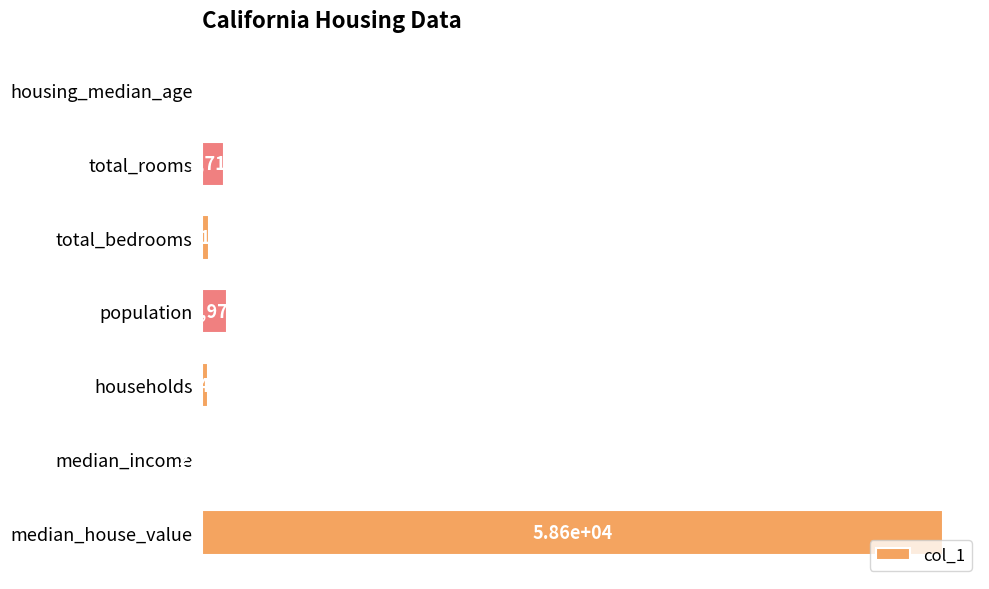

Between median_house_value and total_rooms, which is larger?

median_house_value